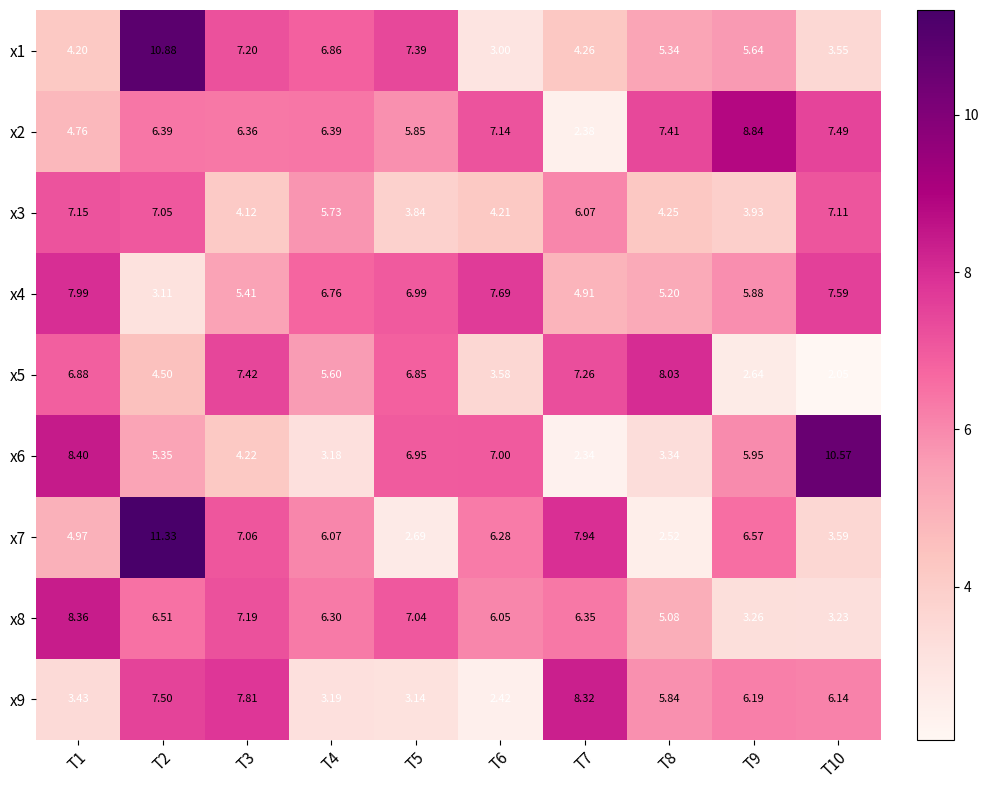

Which label corresponds to the largest value in the chart?

T2